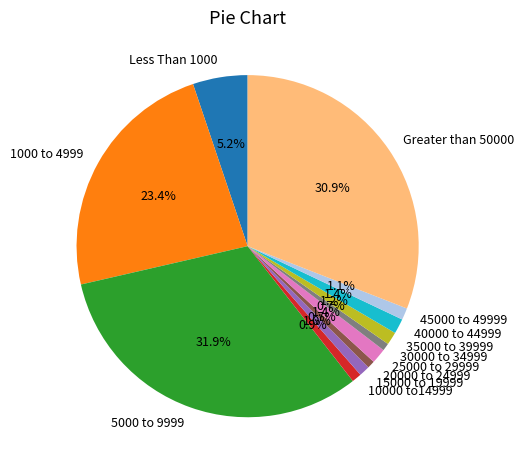

Which category has the biggest portion of the pie?

5000 to 9999